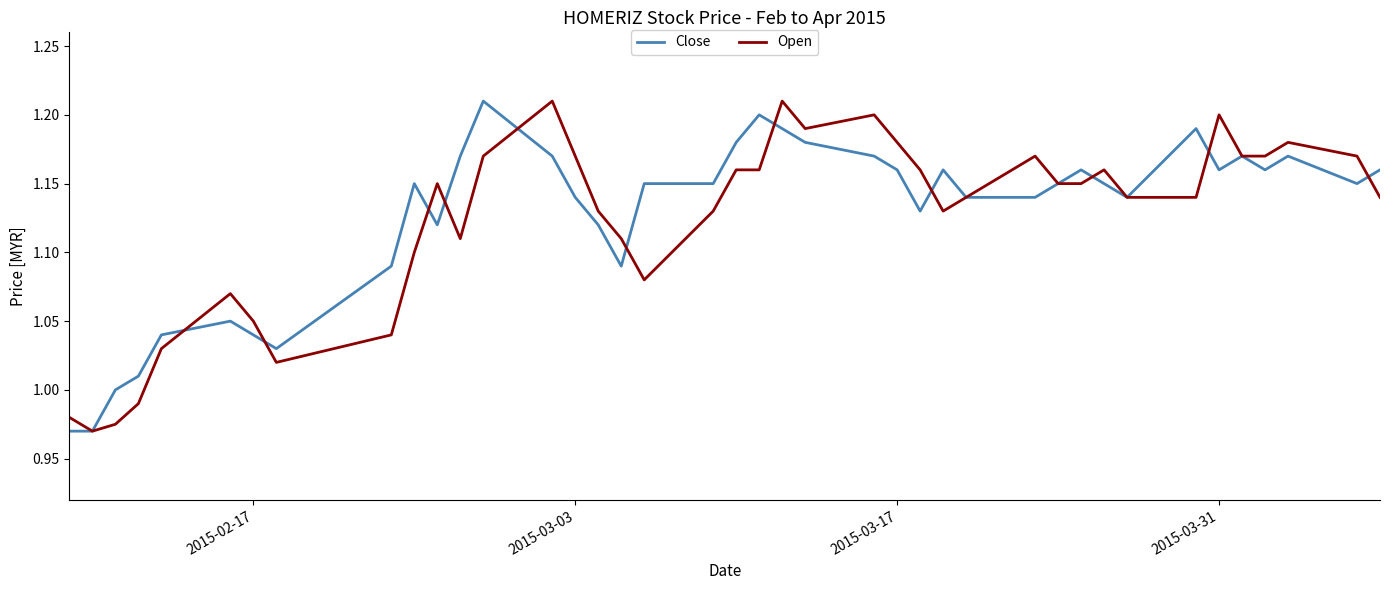

What are all the series names shown in the legend?

Close, Open